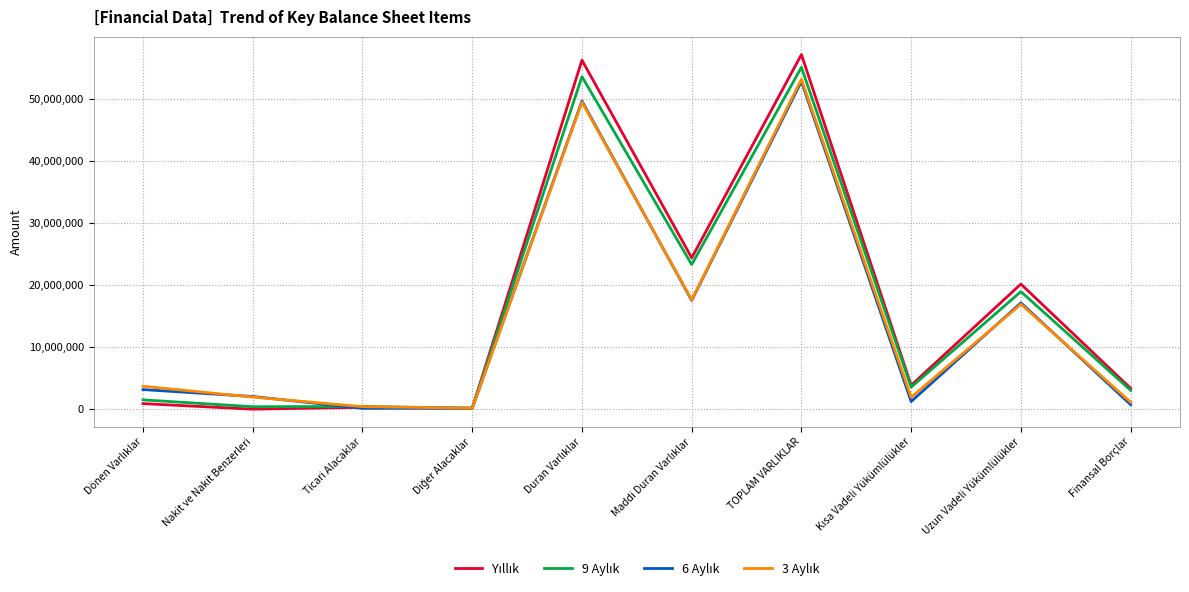

At which category is the sum across all series the highest?

TOPLAM VARLIKLAR